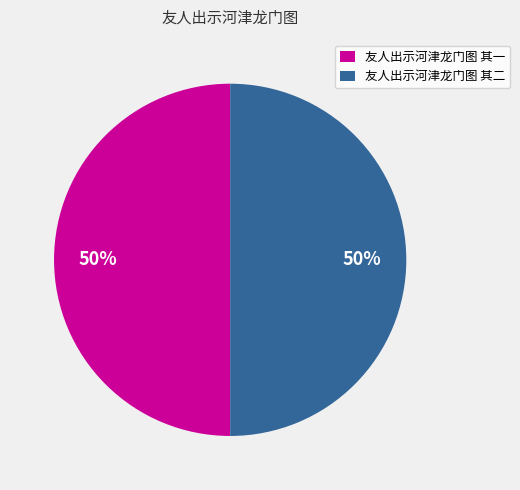

Approximately how many times larger is the value at 友人出示河津龙门图 其二 compared to 友人出示河津龙门图 其一?

1.0